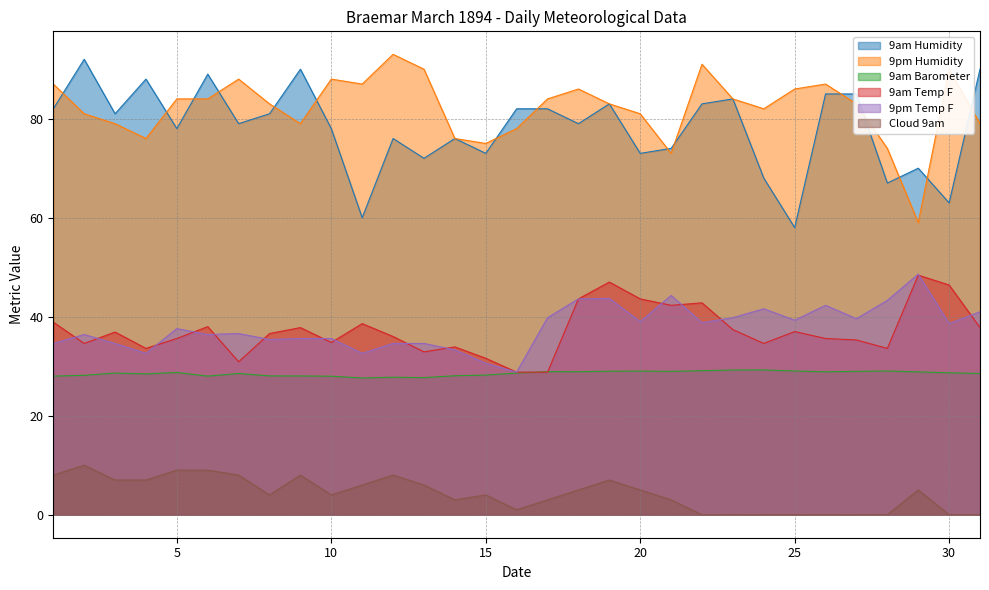

Read the 9pm Temp F value at 3.

34.6